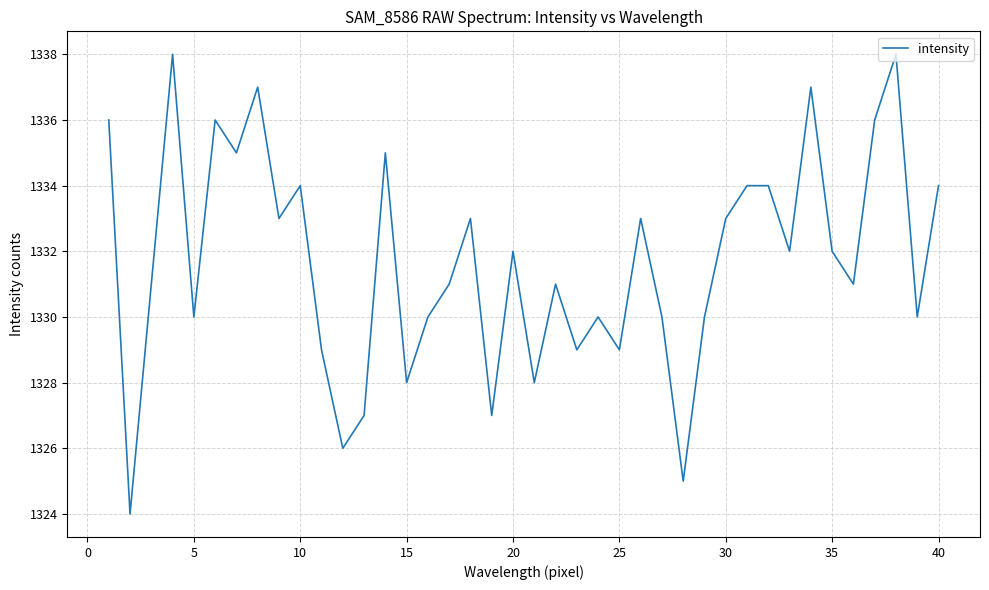

What is the difference between the maximum and minimum values?

14